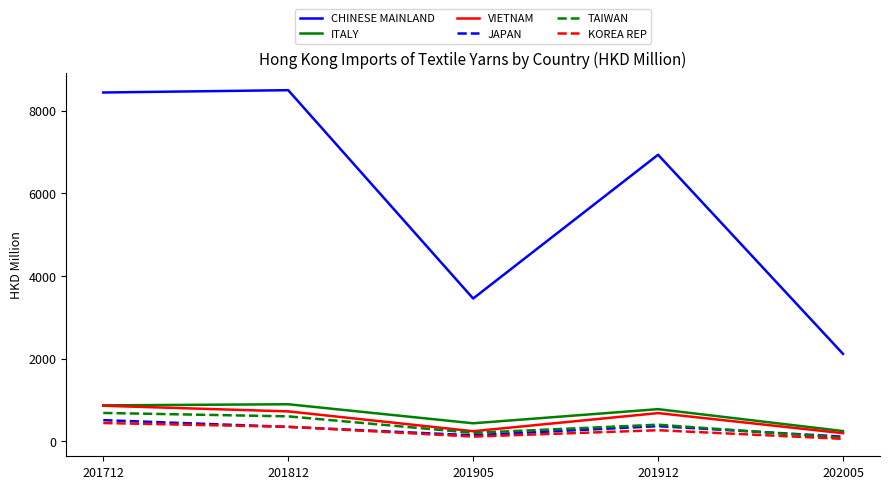

Between 201712 and 201905, which series saw the biggest shift?

CHINESE MAINLAND